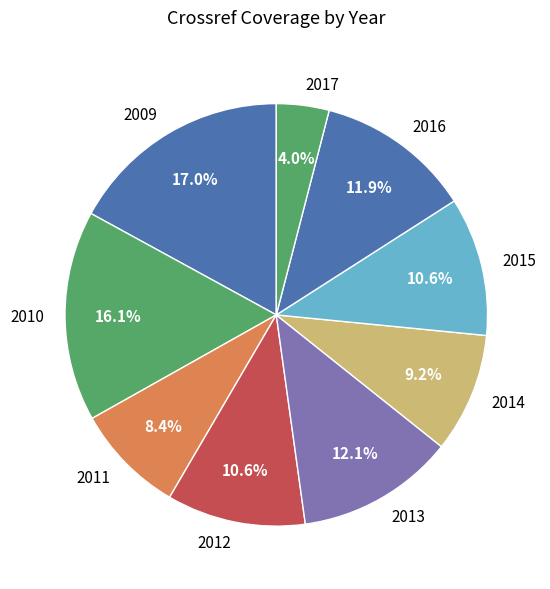

Approximately how many times larger is the value at 2015 compared to 2012?

1.0